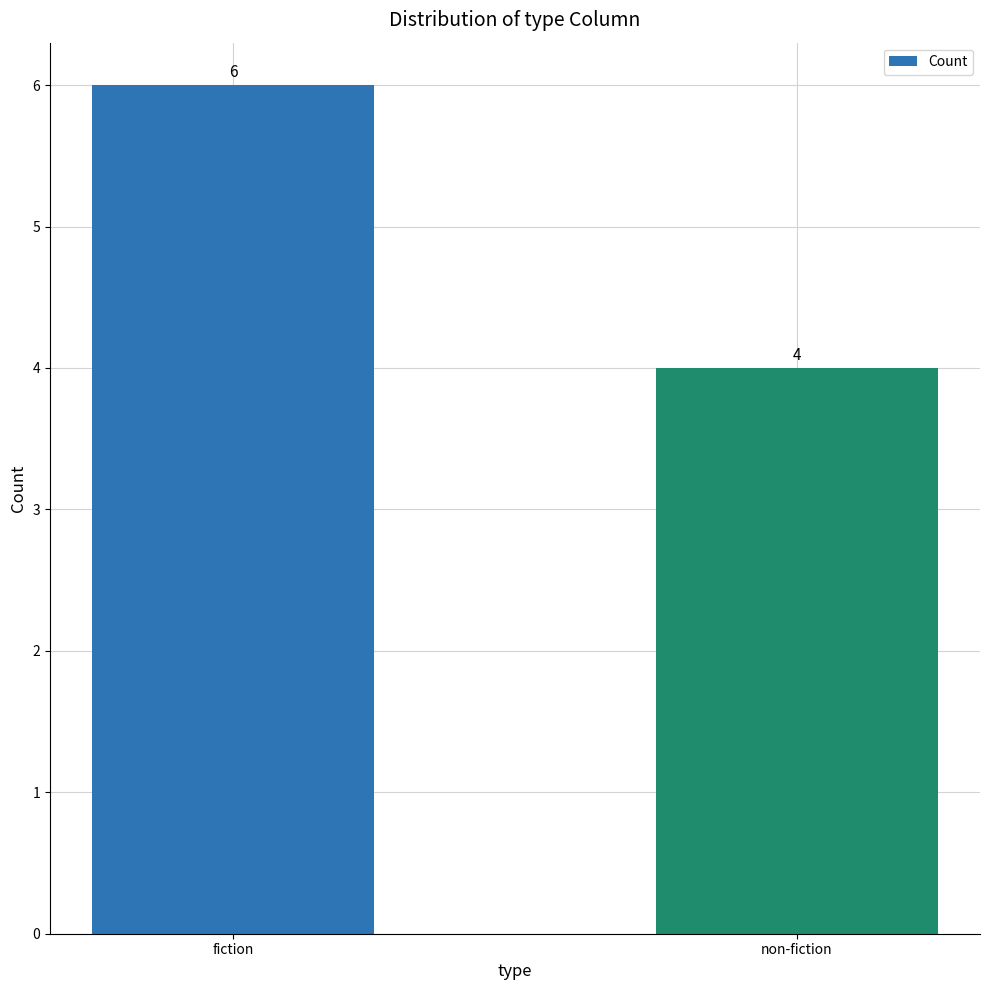

The value at non-fiction is 1. True or false?

False